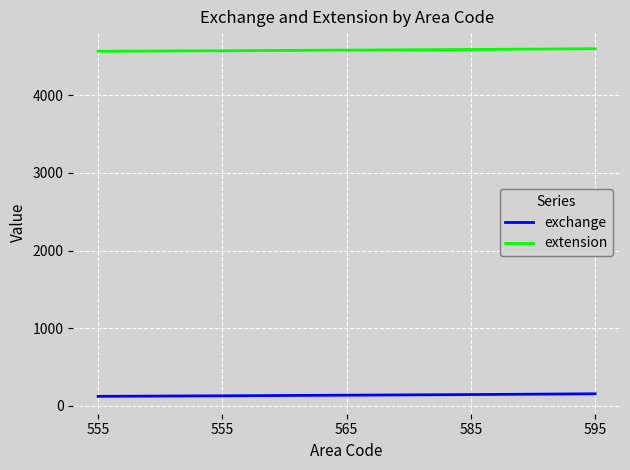

What is the difference between the exchange values at 565 and 595?

18